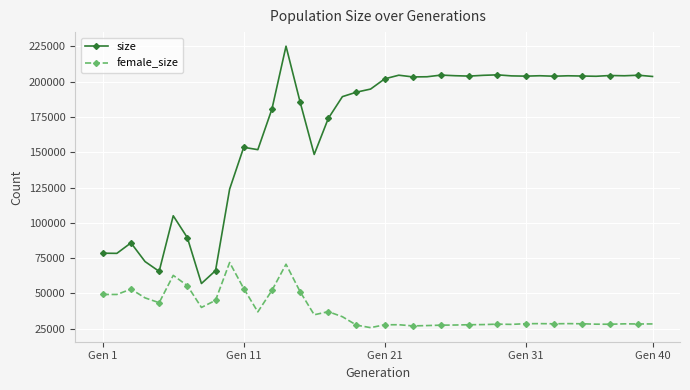

True or false: size and female_size cross at least once.

False